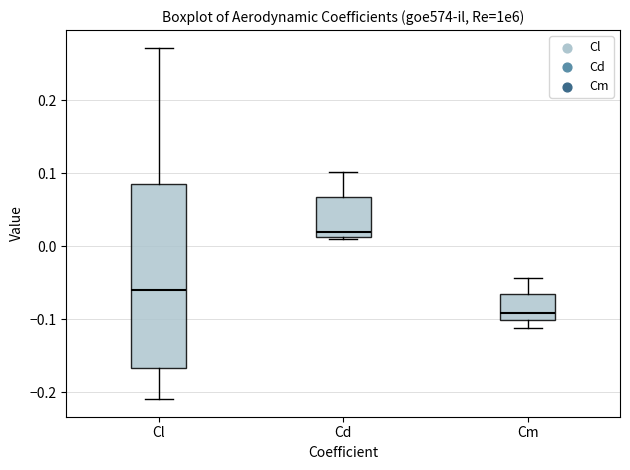

Comparing the boxes themselves (not the whiskers), which one is the tallest?

Cl